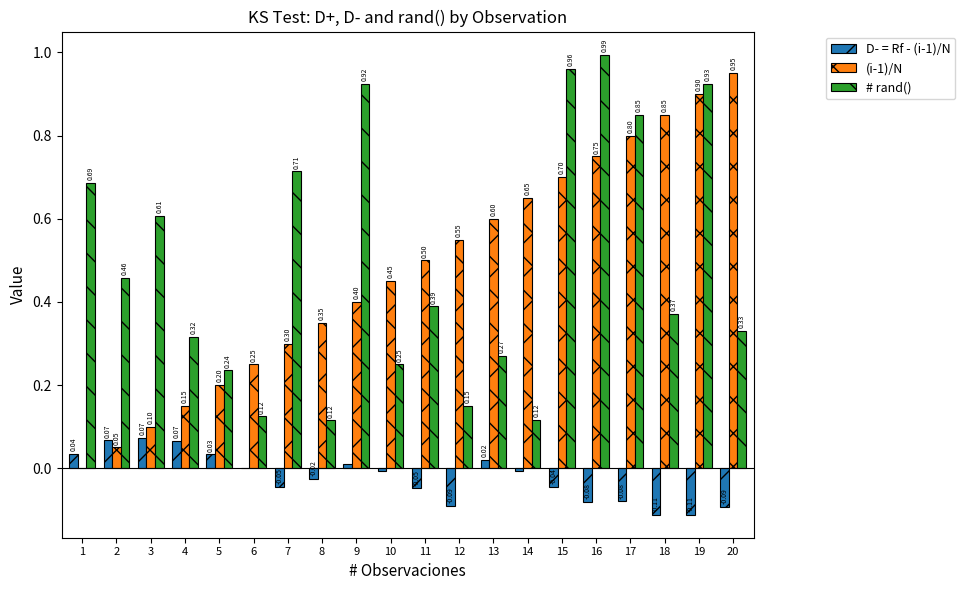

True or false: (i-1)/N has a value of 0.4 at 9.

True